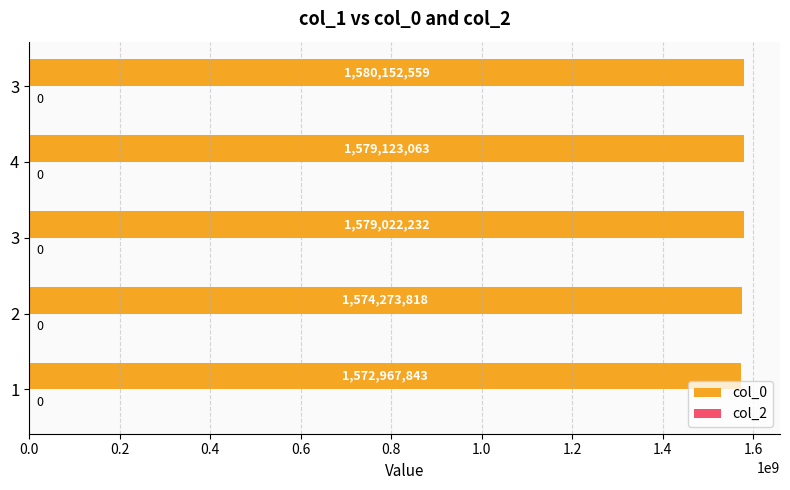

How many values are below 1579022232?

2